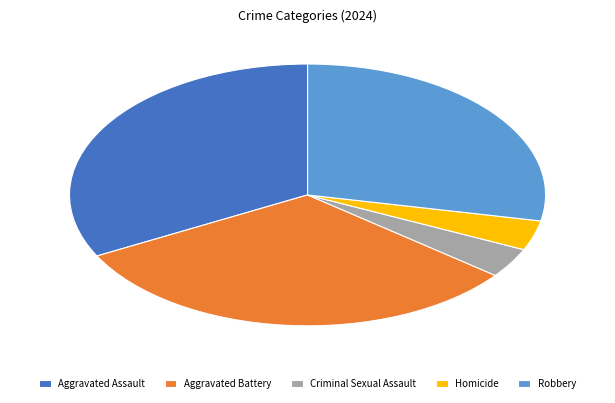

Which slice is the largest?

Aggravated Assault